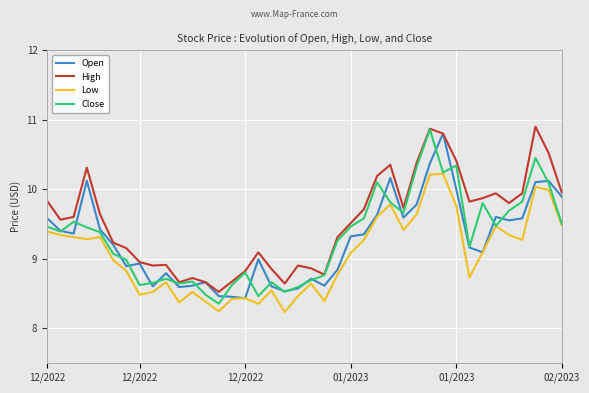

How many interior local peaks does the High series have?

9